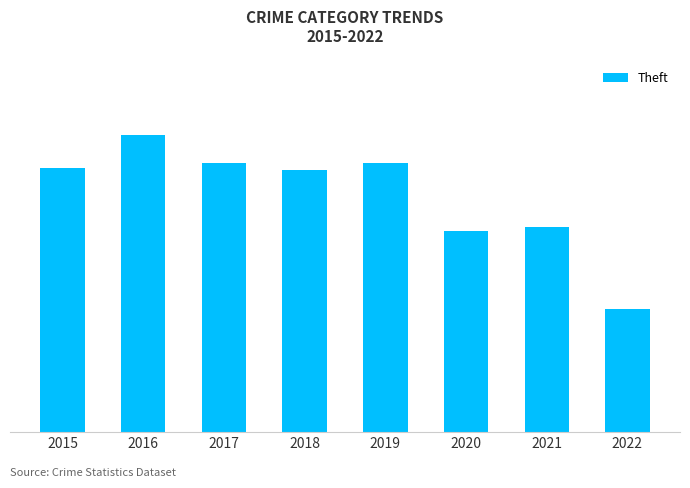

At which label does the data first exceed 874?

2016